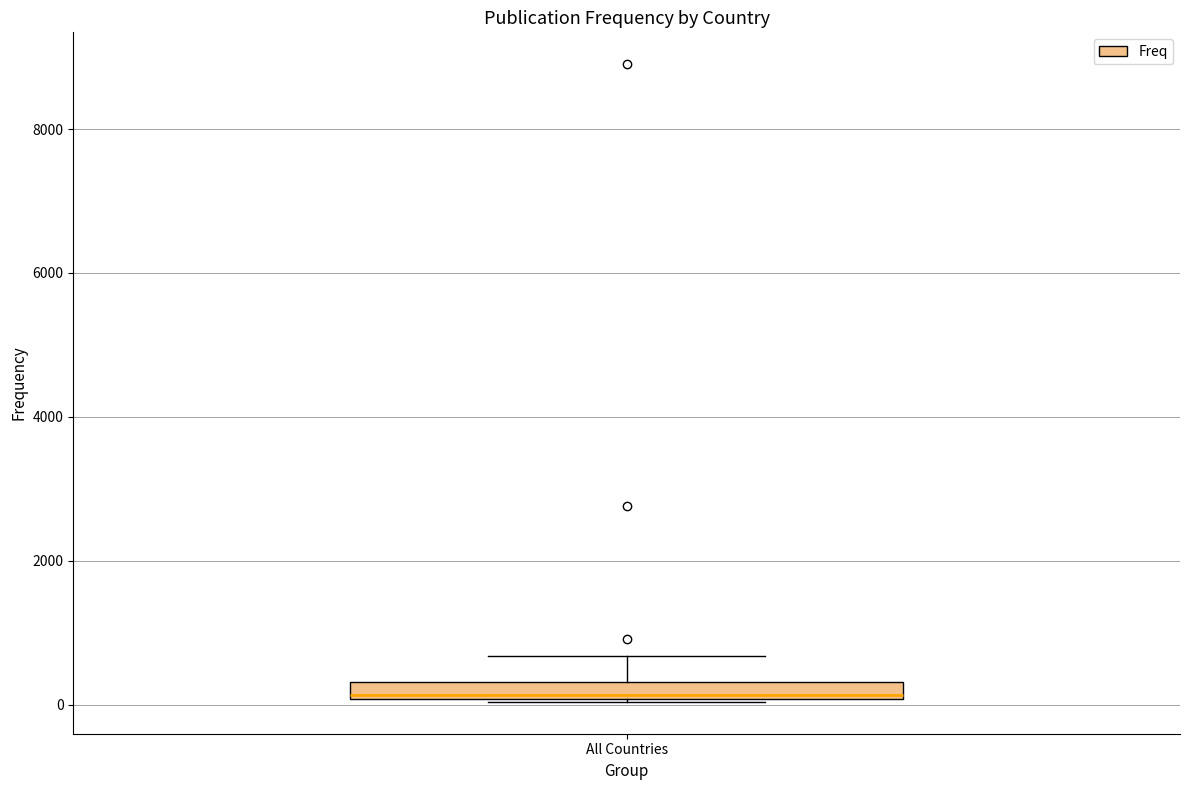

Where does the upper whisker of the box for All Countries end on the y-axis? The values are not printed on the chart, so give them approximately, as read against the axis.

600